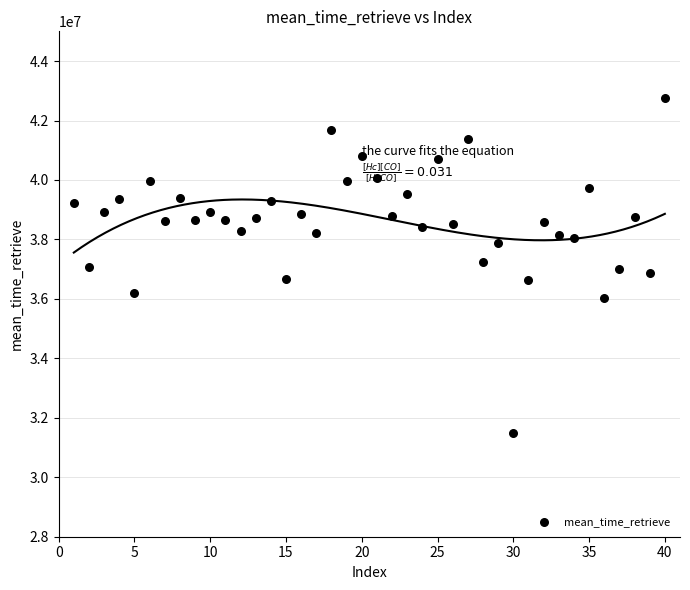

What is the range of Y values (max minus min)?

11267648.9